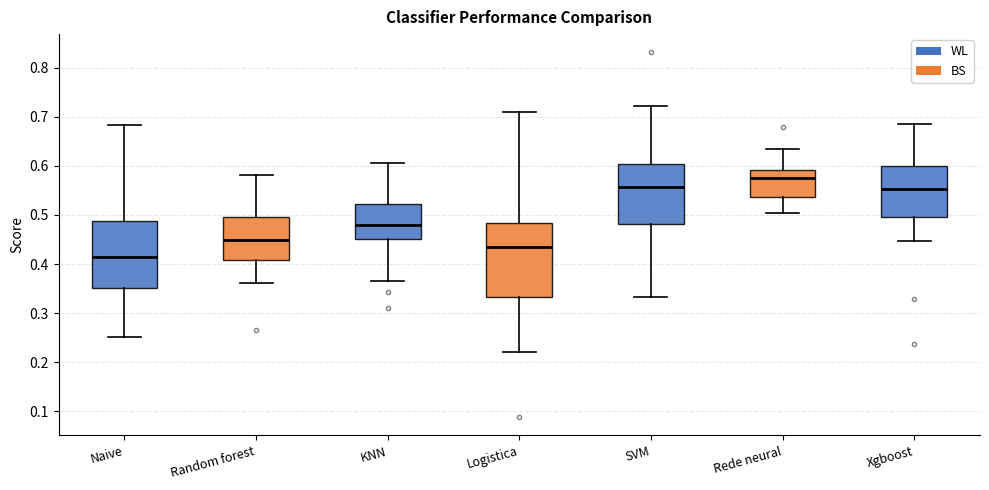

Which box is the tallest, from its lower edge to its upper edge?

Logistica